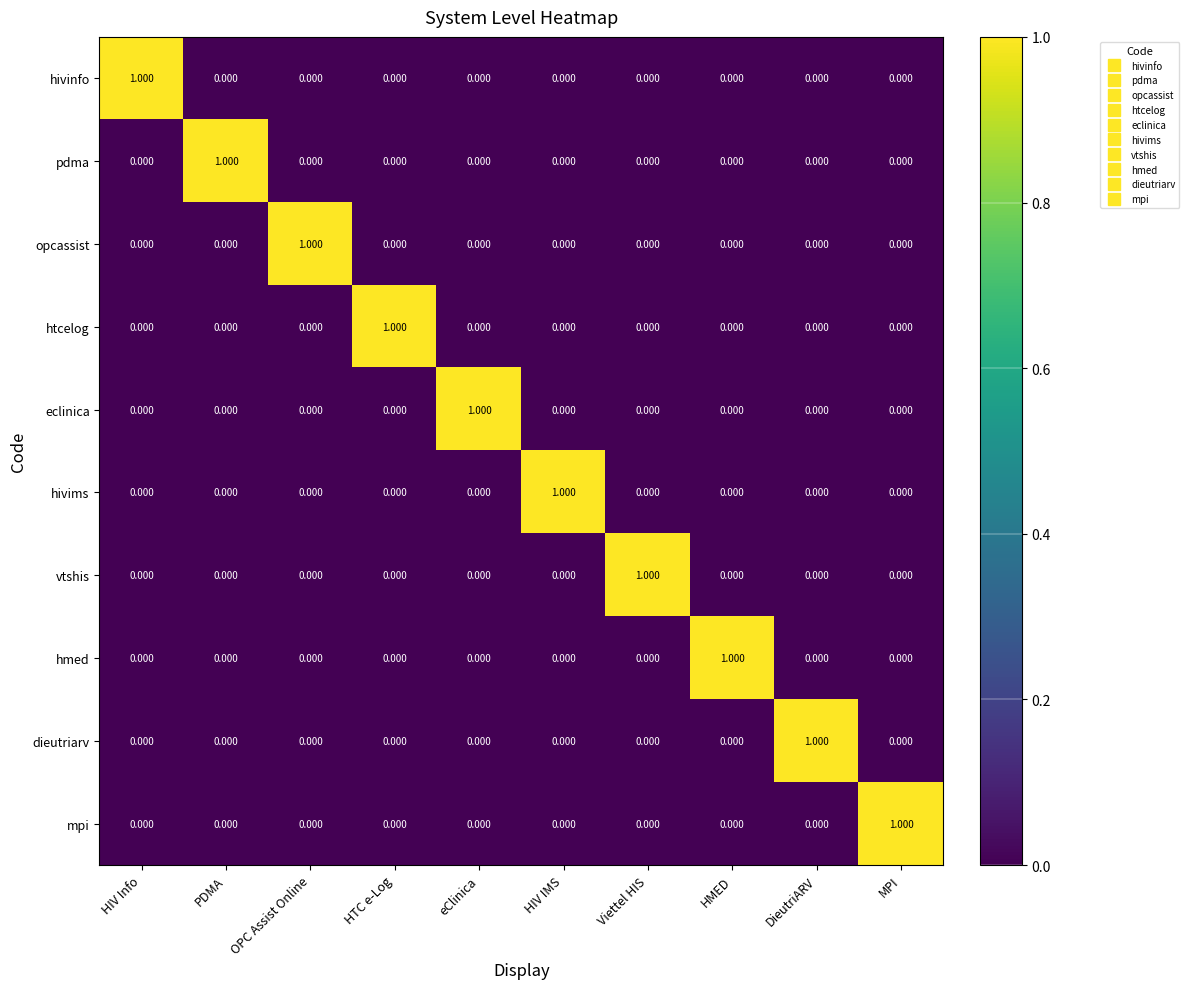

At how many categories does at least one series exceed 0?

10